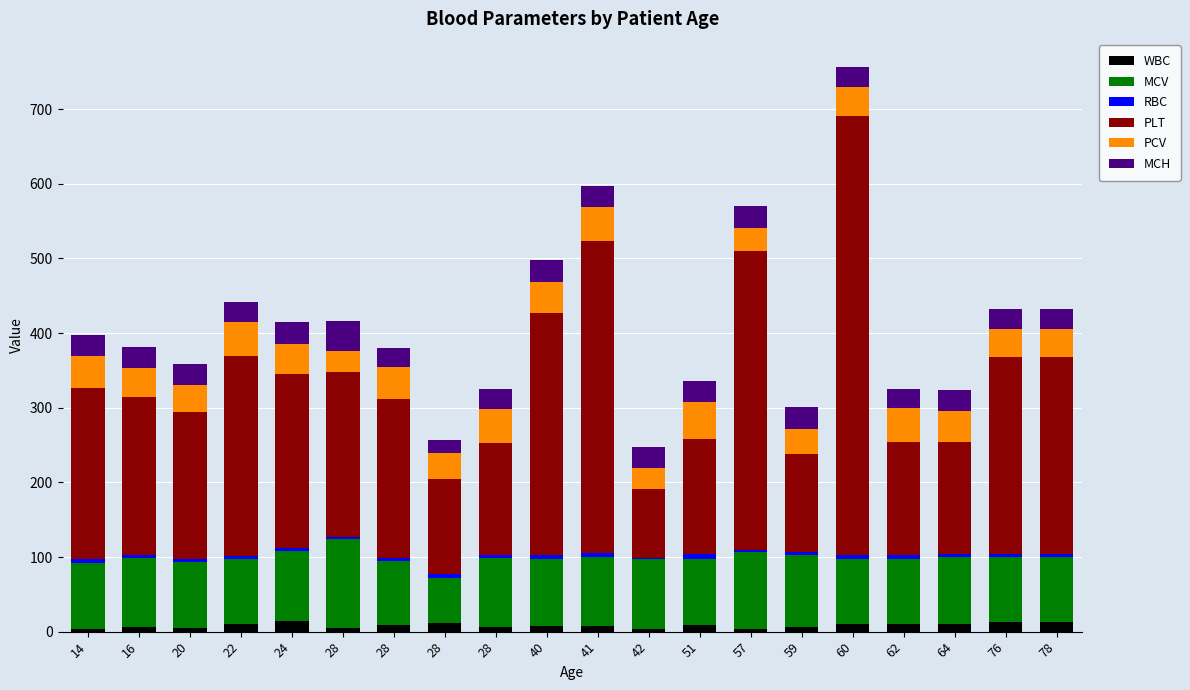

Where does the RBC series first go above 4?

14